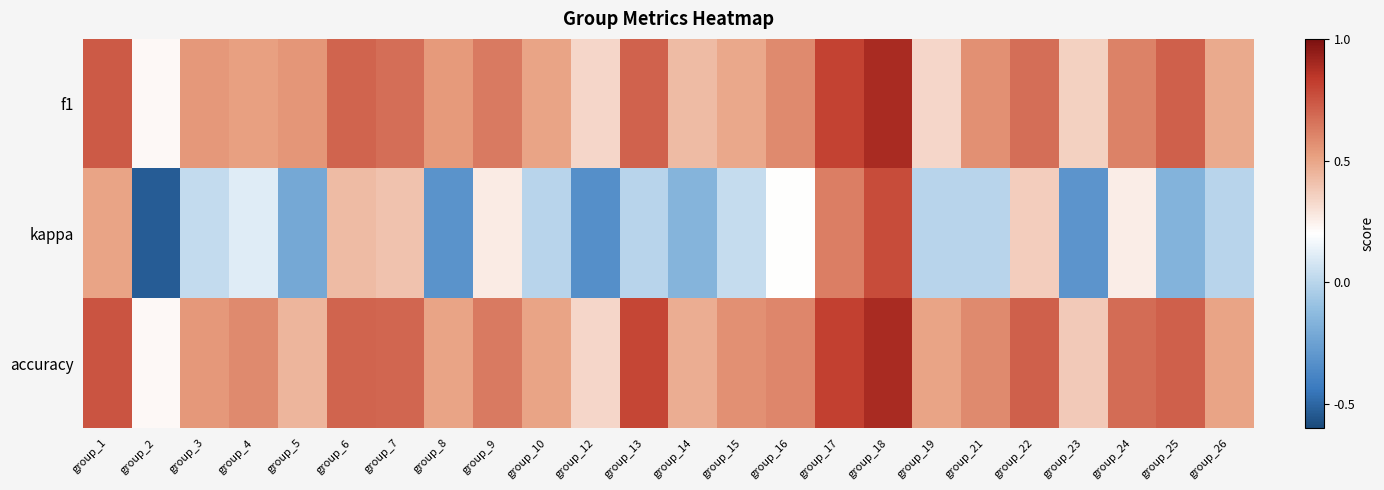

At which category is the sum across all series the highest?

group_18